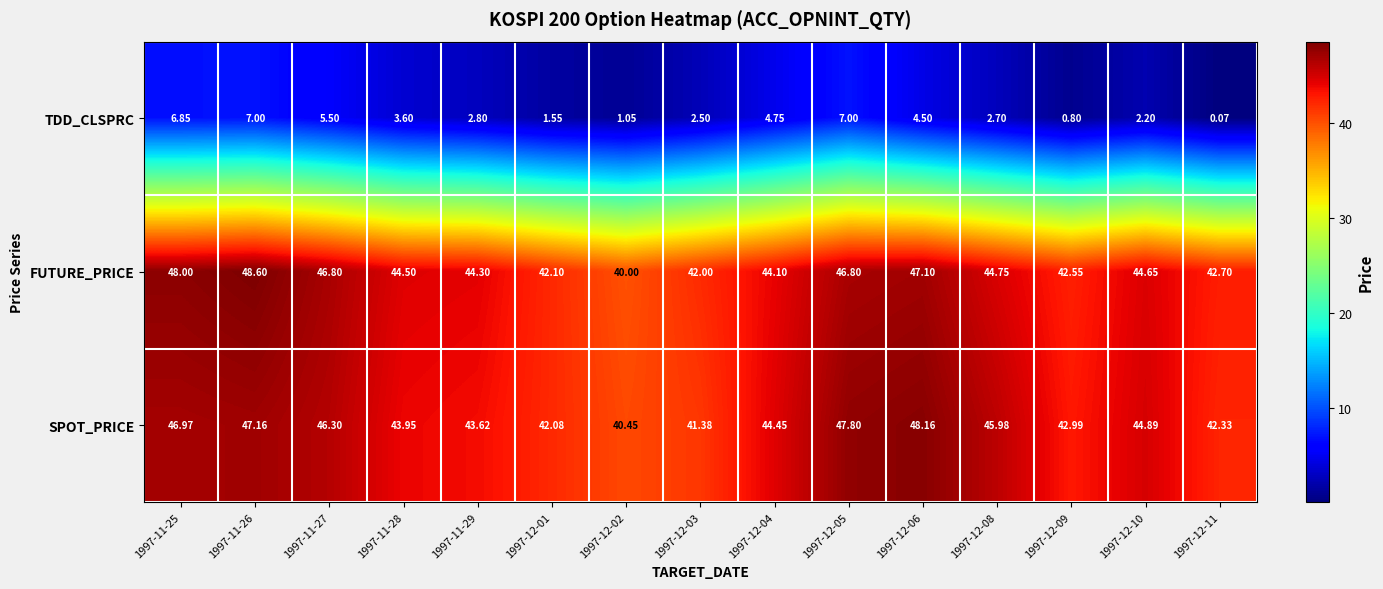

At how many categories does at least one series exceed 18?

15